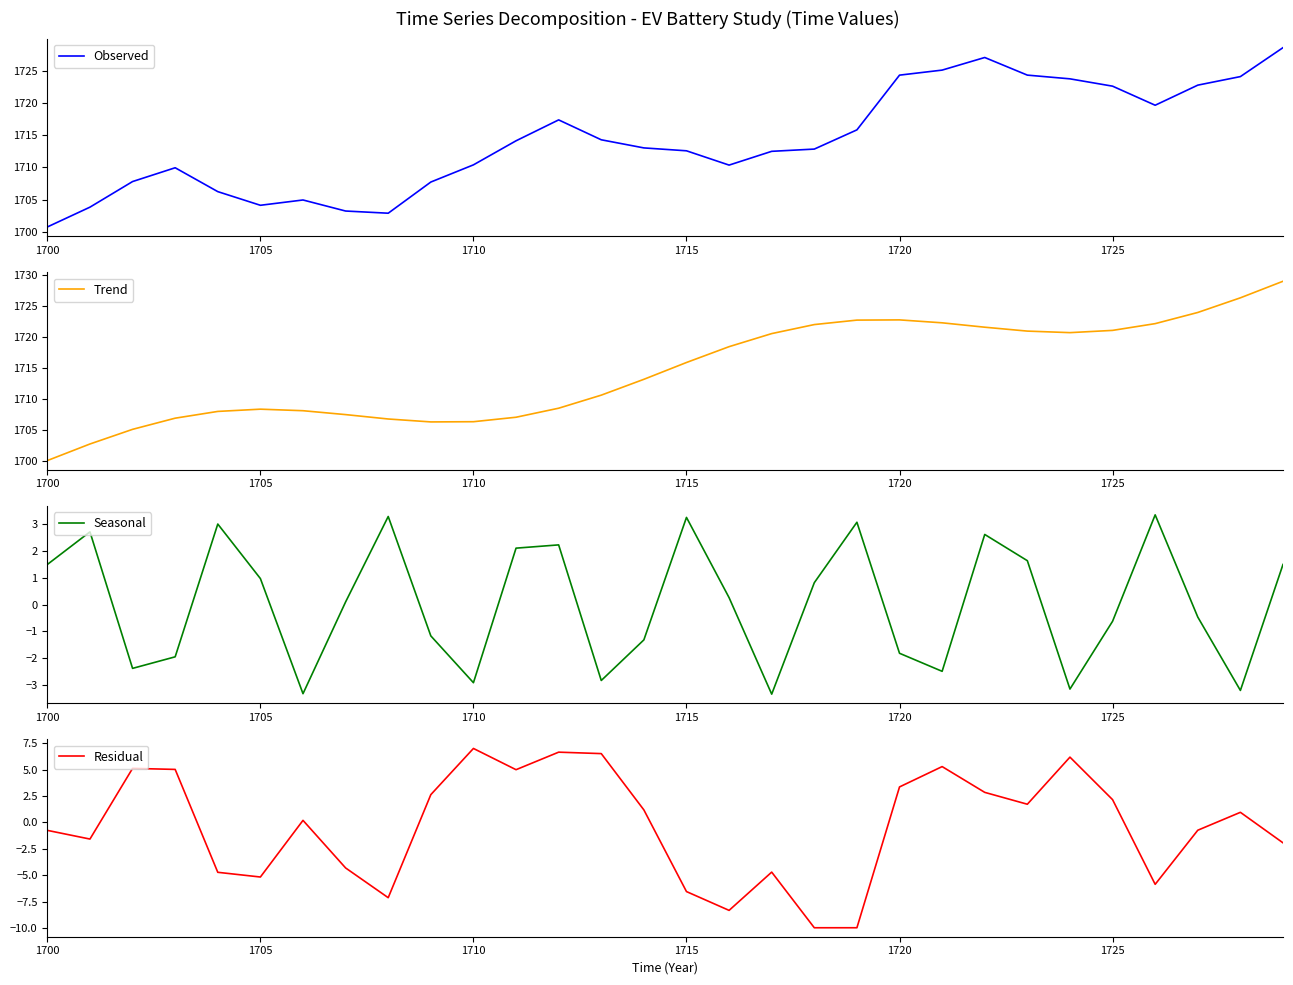

True or false: Residual and Seasonal cross at least once.

True